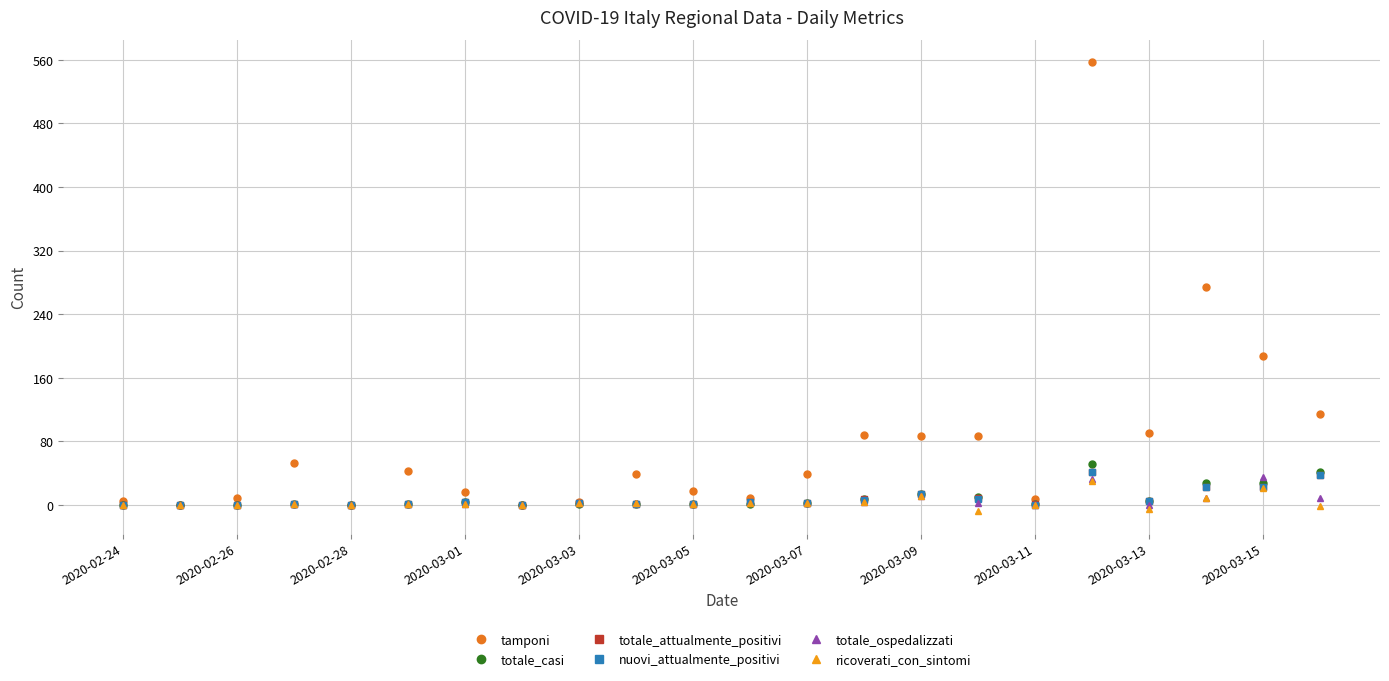

What is the greatest value displayed?

557